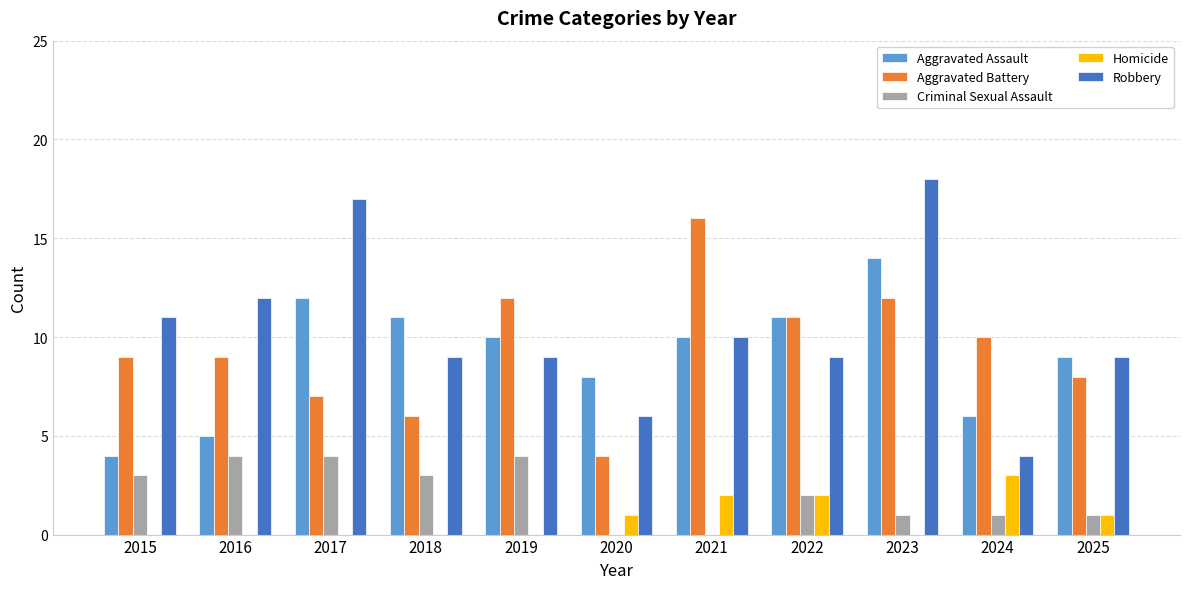

Read the Criminal Sexual Assault value at 2016.

4